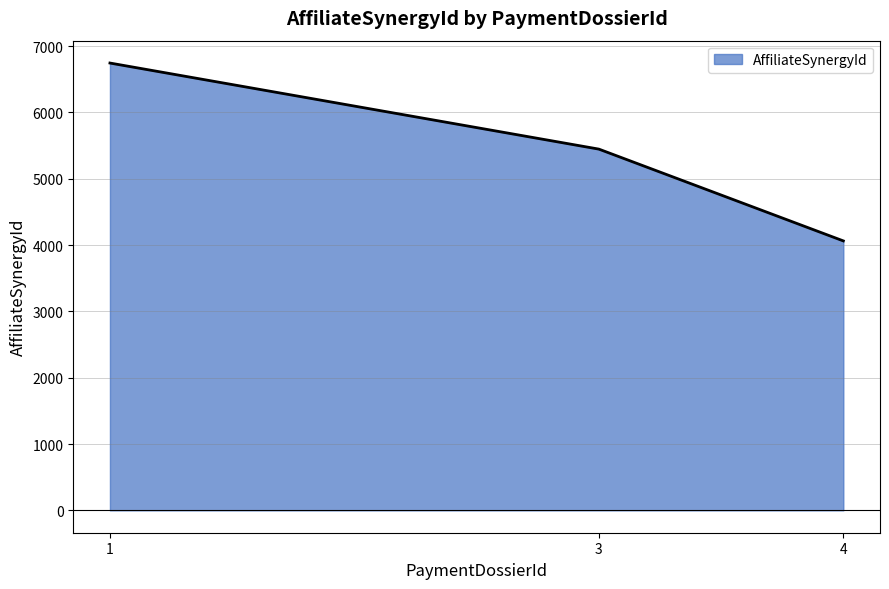

Reading left to right, extract all data points from this chart.

1=6745	3=5447	4=4063